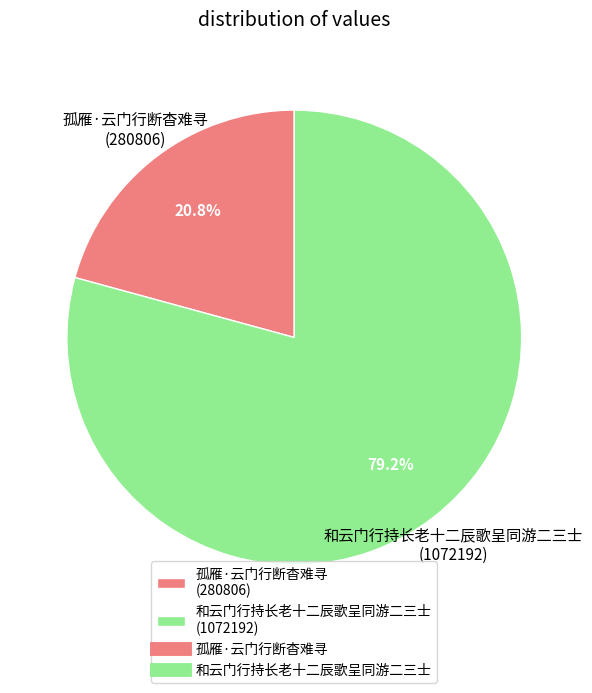

Combined, what portion of the pie is 和云门行持长老十二辰歌呈同游二三士 and 孤雁·云门行断杳难寻?

100.0%